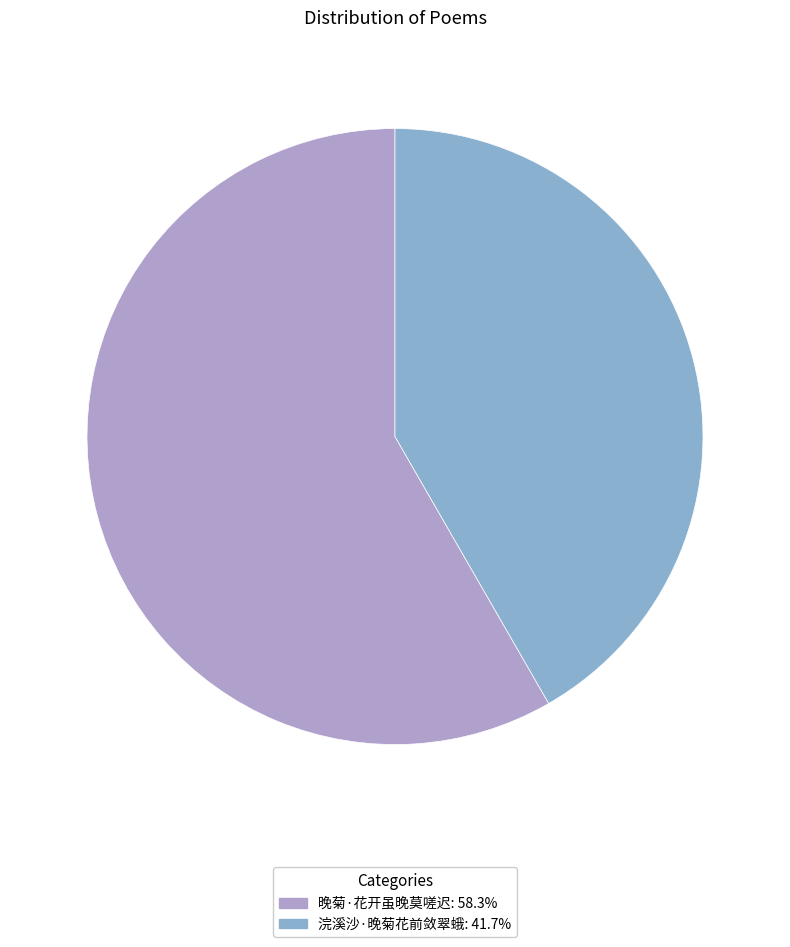

True or false: 晚菊·花开虽晚莫嗟迟 accounts for 49% of the total.

False